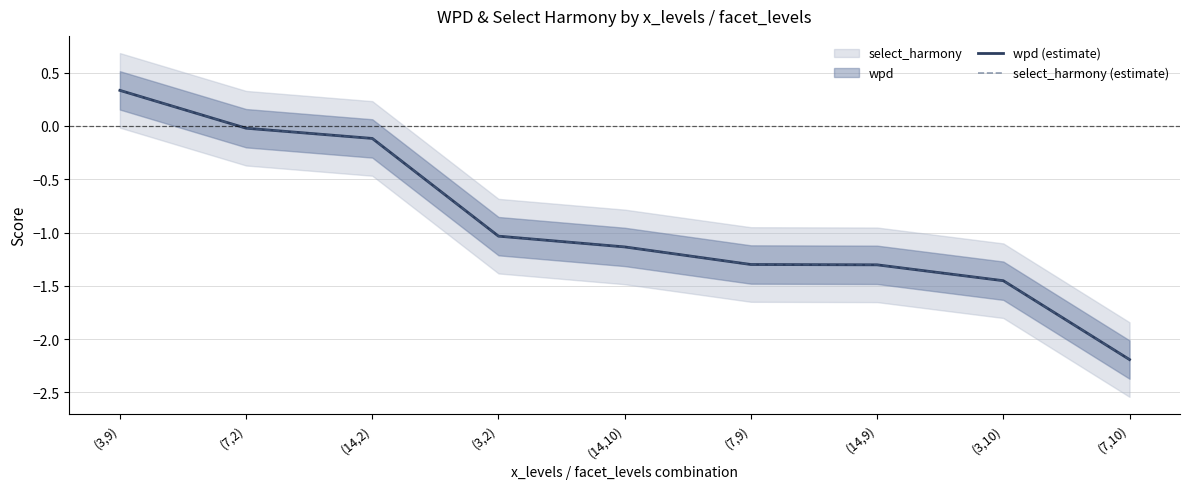

What is the difference between the second highest and minimum values in the wpd (estimate) series?

2.2